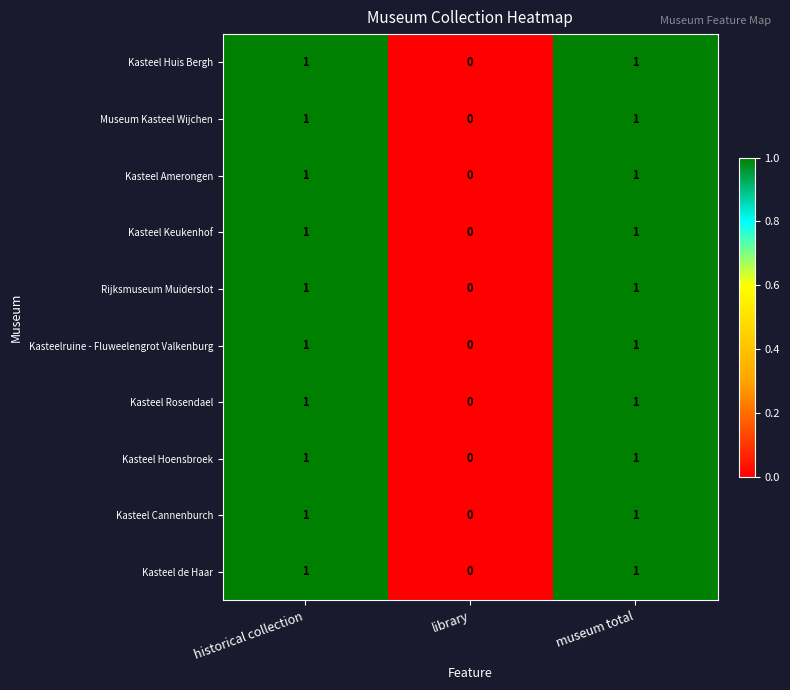

Count the Kasteel Huis Bergh values in the range 0 to 1.

3